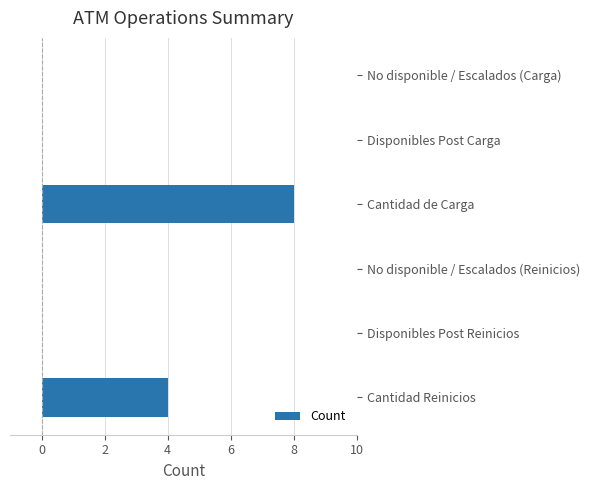

What is the sum of all values?

12